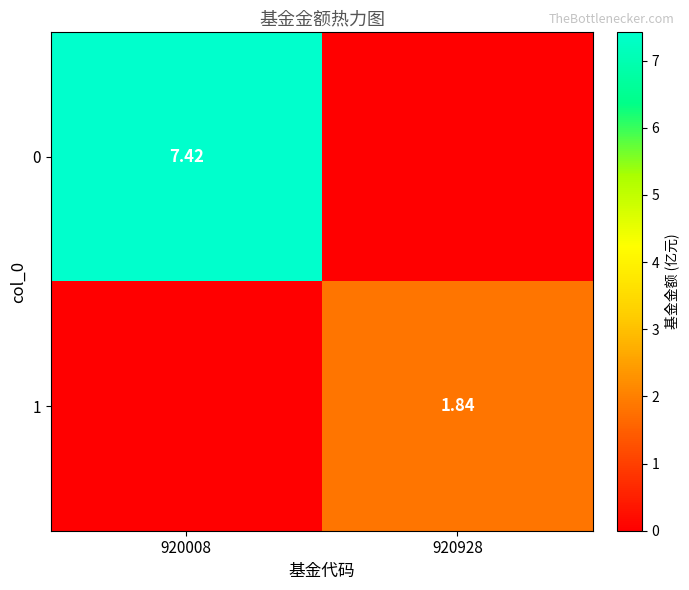

What is the maximum value for 0?

7.4